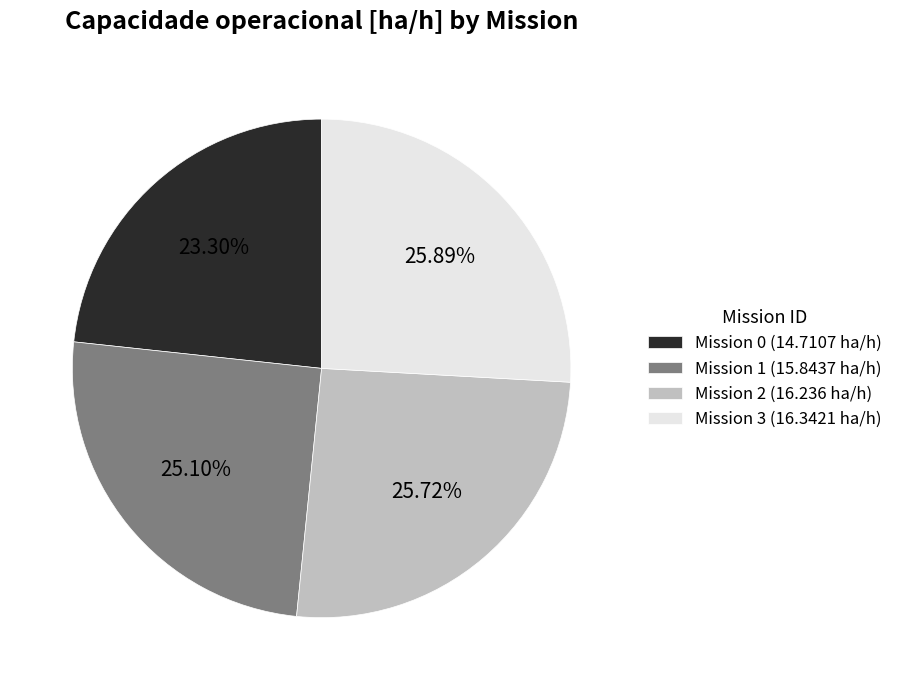

Combined, do Mission 1 (15.8437 ha/h) and Mission 0 (14.7107 ha/h) account for over 50%?

No